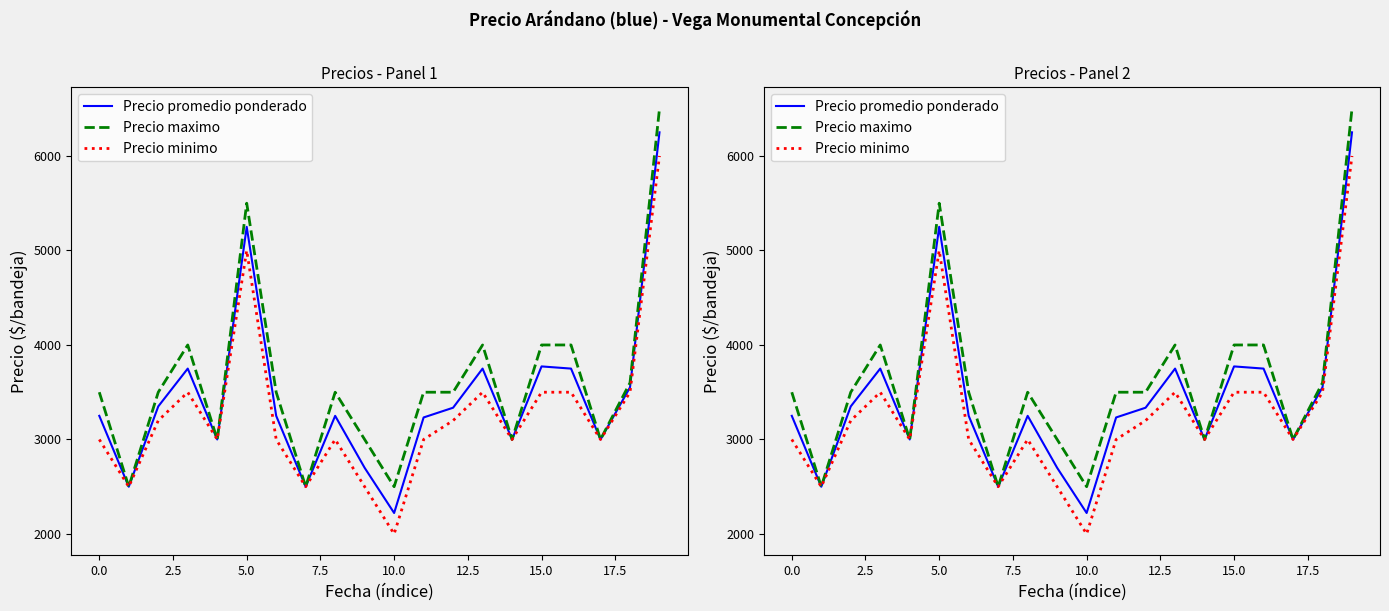

True or false: Precio minimo and Precio maximo cross at least once.

False